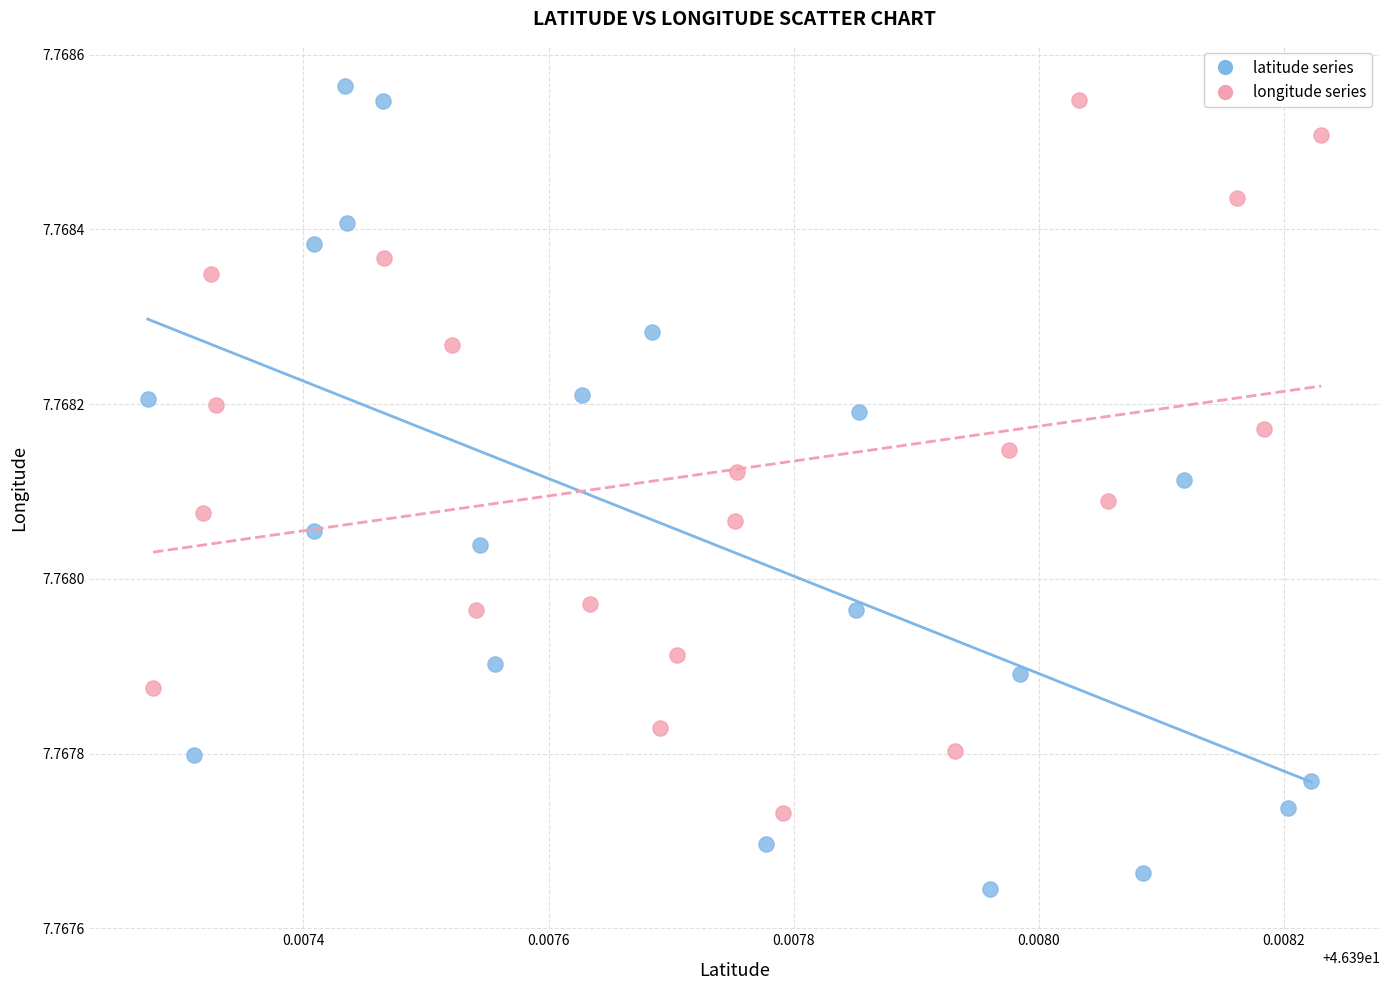

Which series has the widest spread of Y values?

latitude series